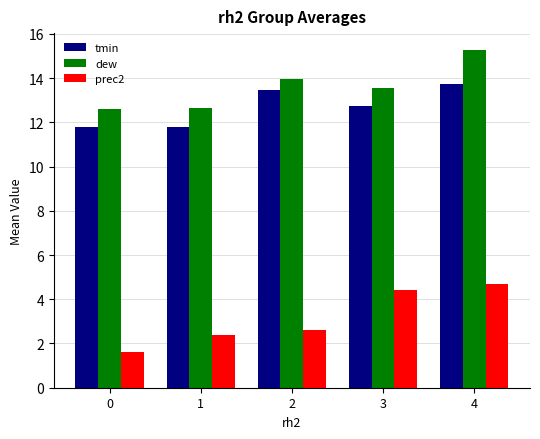

List the labels in order of prec2 value, smallest first.

0, 1, 2, 3, 4